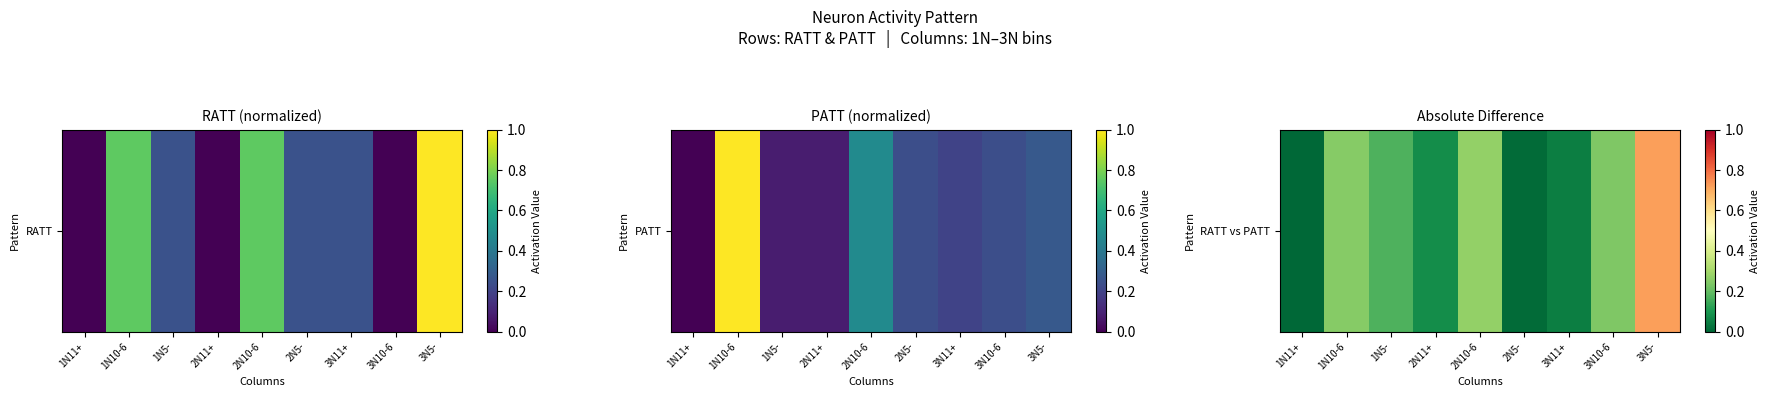

What is the difference between the values at 2N11+ and 1N5-?

0.1